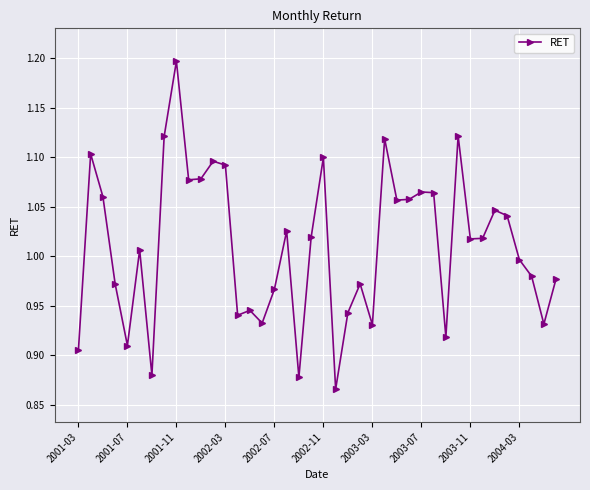

What is the sum of all values?

40.4